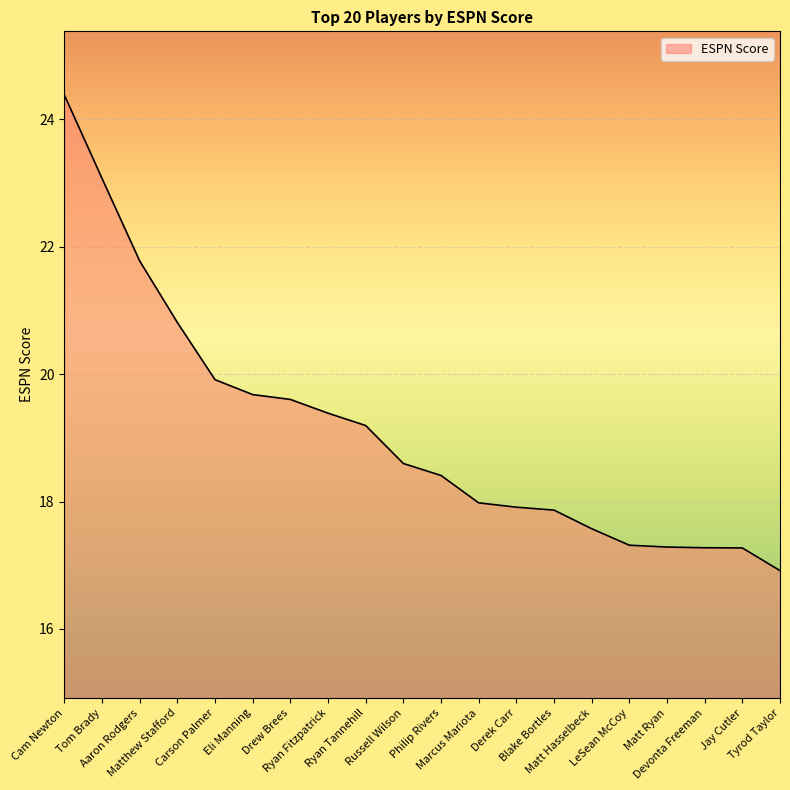

Which has a higher value, Derek Carr or Tom Brady?

Tom Brady